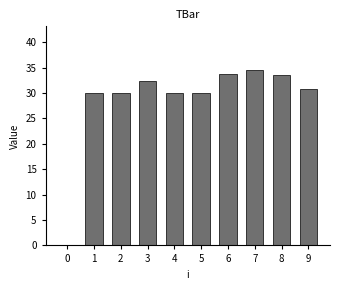

Reading right to left, list all the values displayed in this chart.

9=30.8	8=33.6	7=34.5	6=33.8	5=30.0	4=30.0	3=32.4	2=30.0	1=30.0	0=0.0